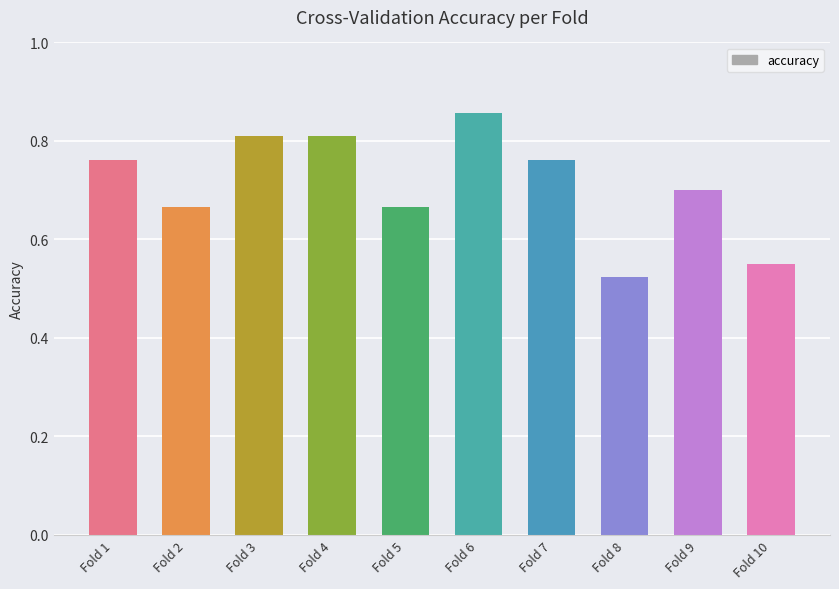

What is the sum of the values at Fold 8 and Fold 3?

1.3